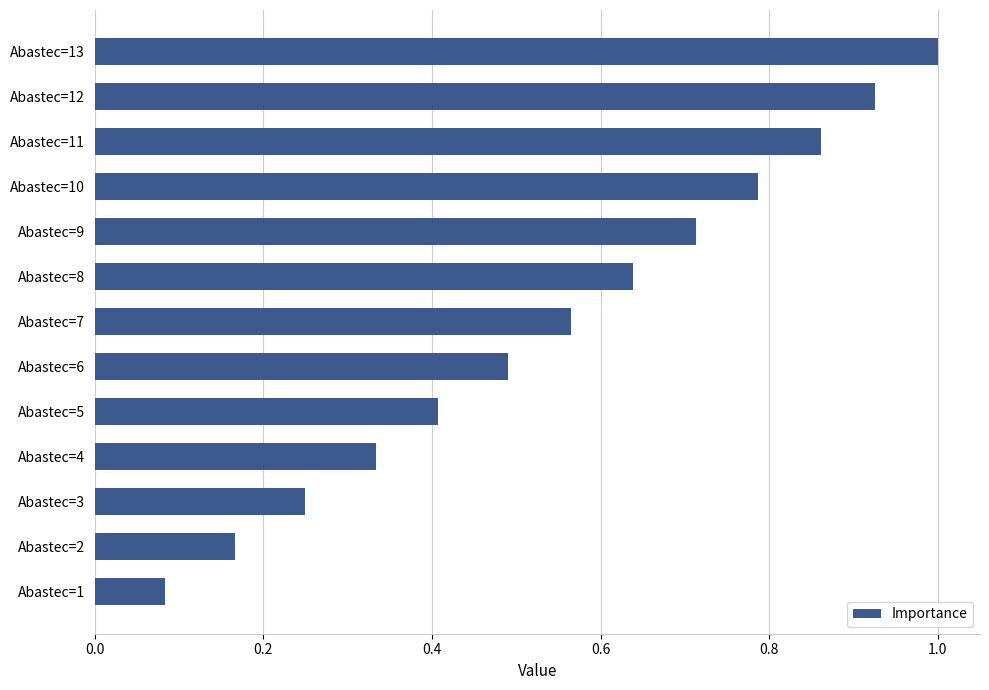

What is the maximum value shown in the chart?

1.0